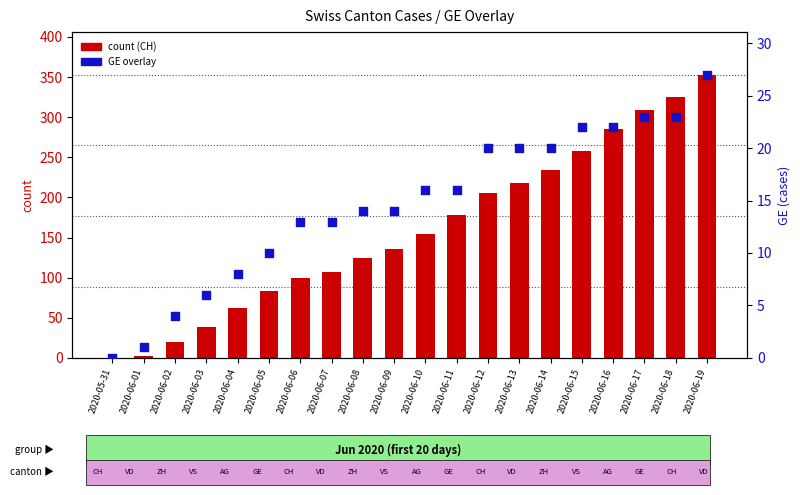

Is the value of GE at 2020-06-10 greater than the value of CH (total) at 2020-06-11?

No